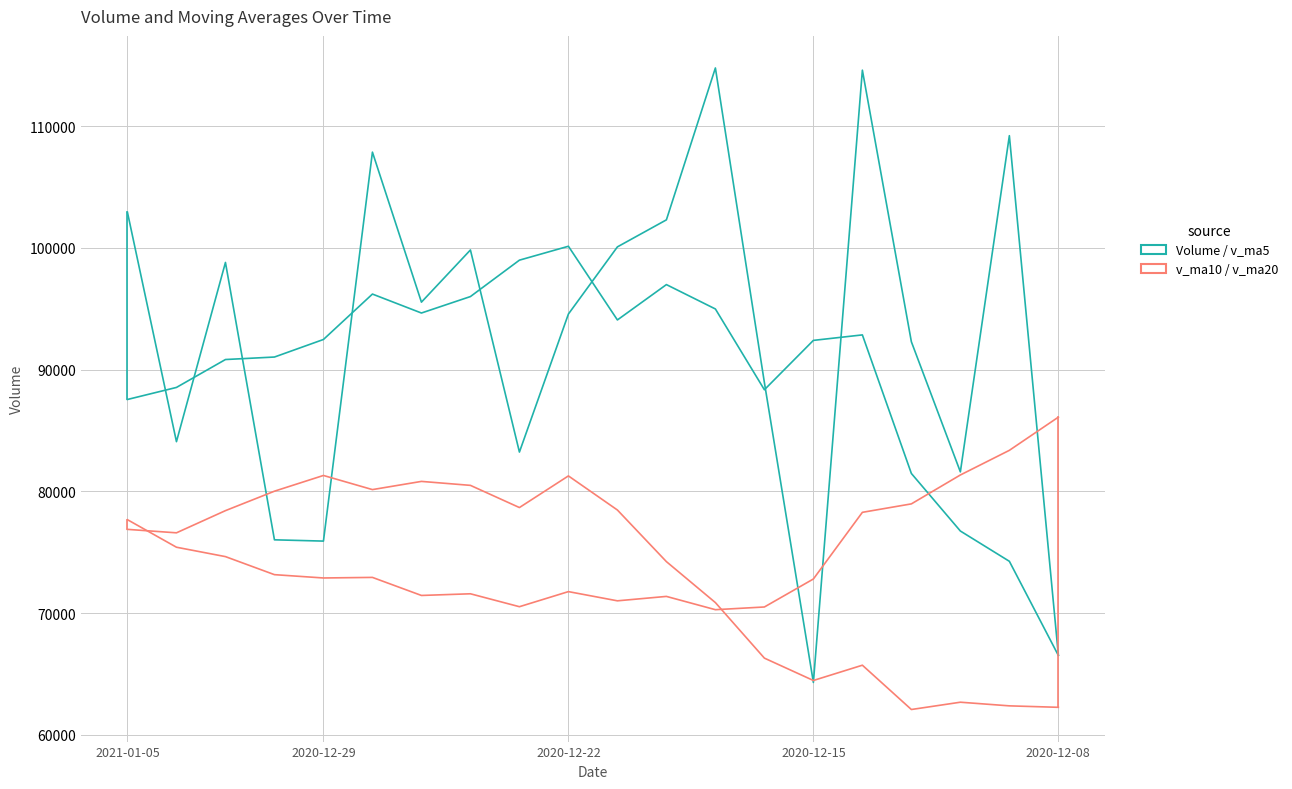

Where is the first local minimum for v_ma5?

6